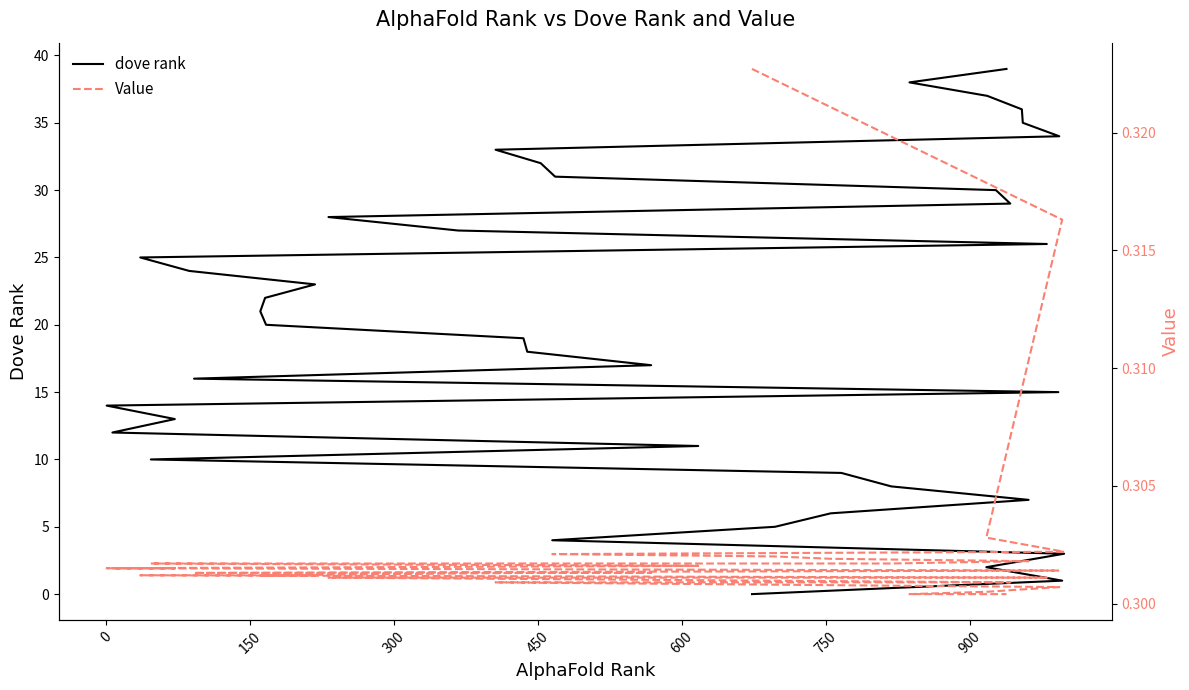

Rank the series by their average value, from lowest to highest.

Value, dove rank